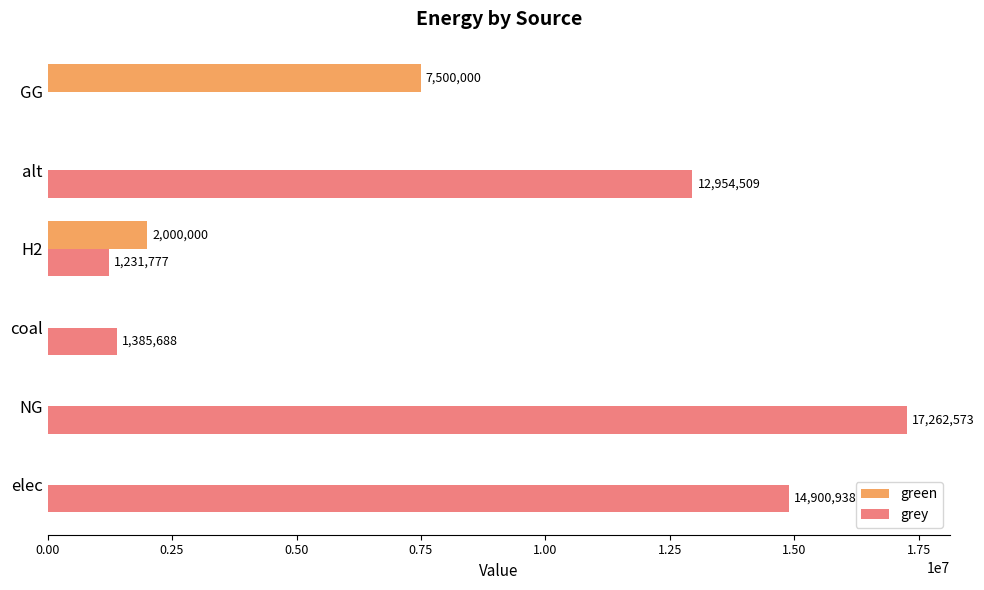

True or false: green has a value of 11416442.1 at GG.

False